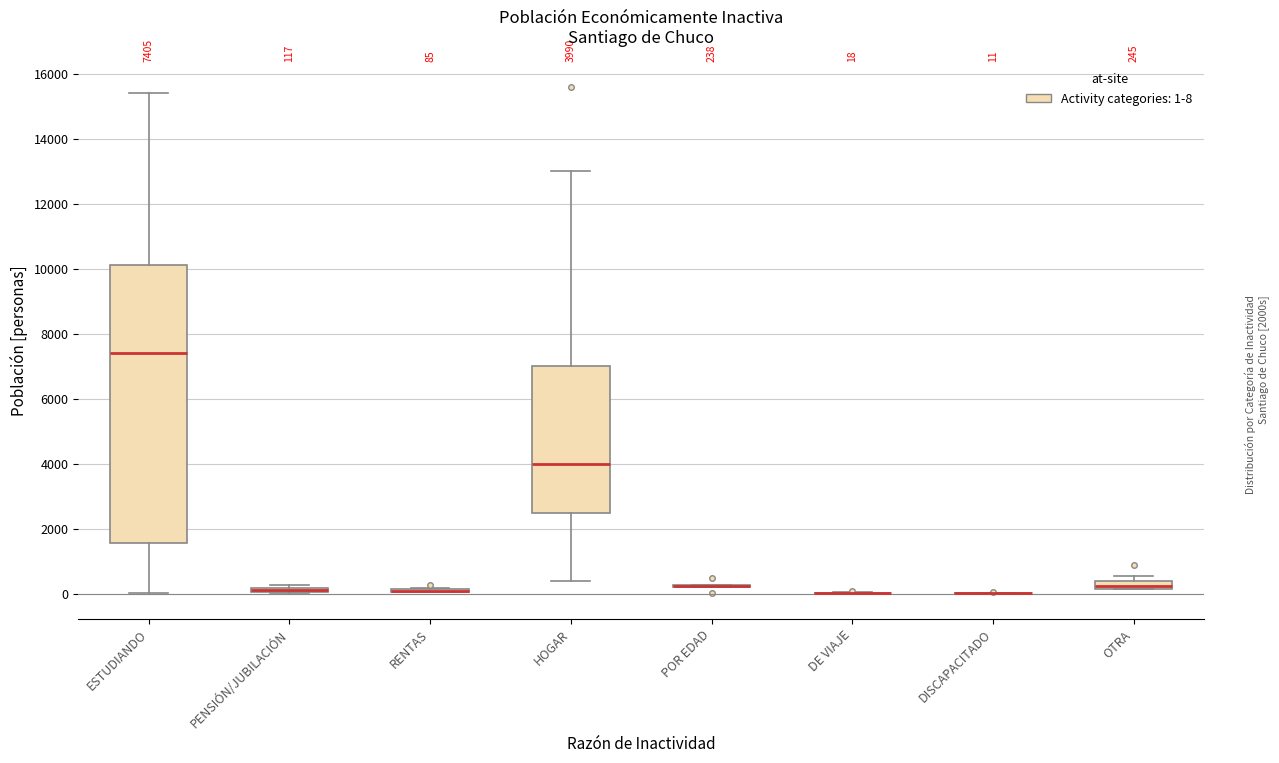

Which box is the tallest, from its lower edge to its upper edge?

ESTUDIANDO